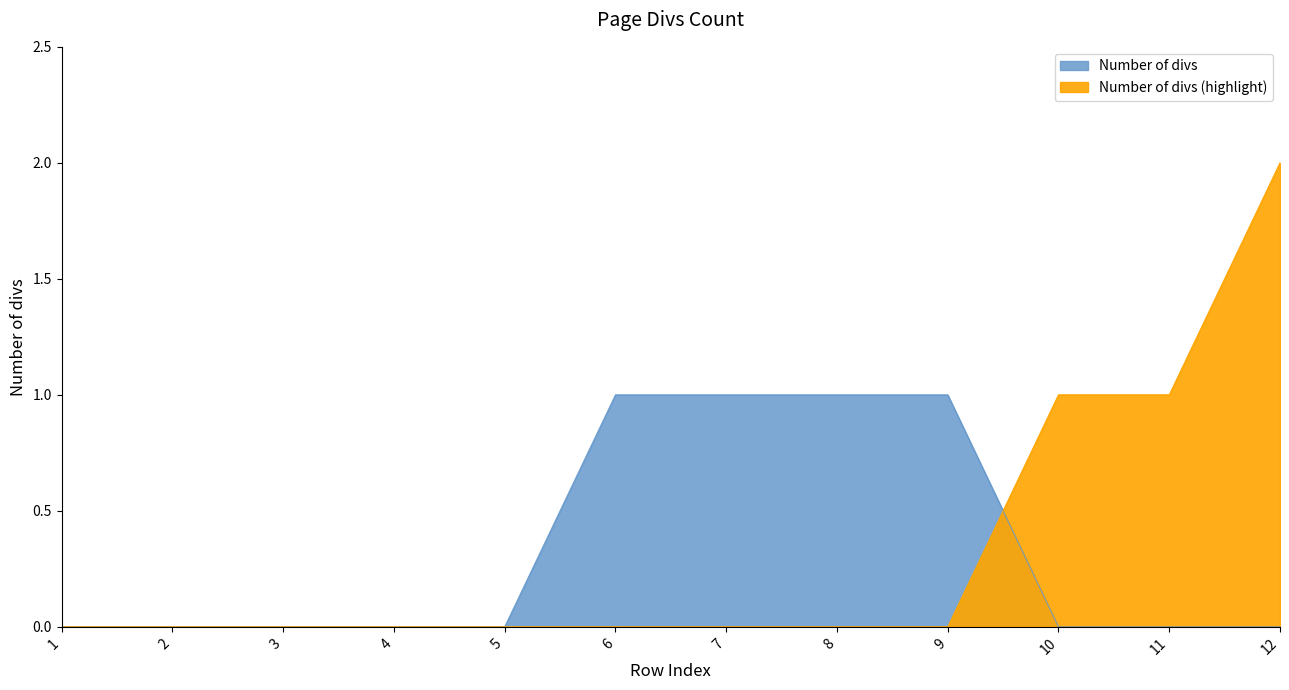

List the labels in order of value, largest first.

12, 6, 7, 8, 9, 10, 11, 1, 2, 3, 4, 5